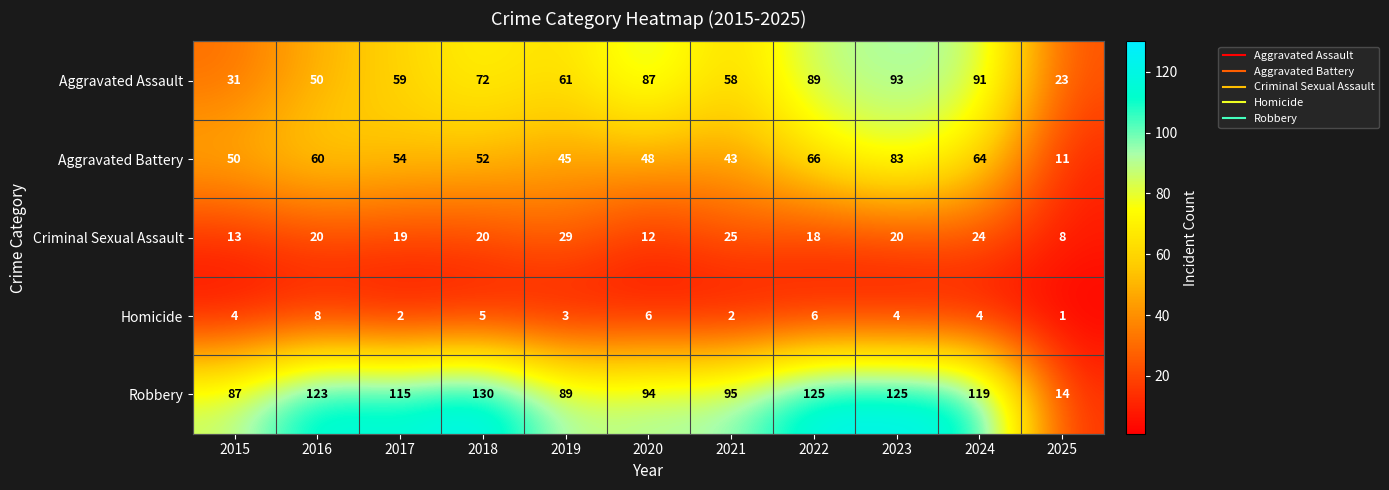

Which series has the largest range (max minus min)?

Robbery